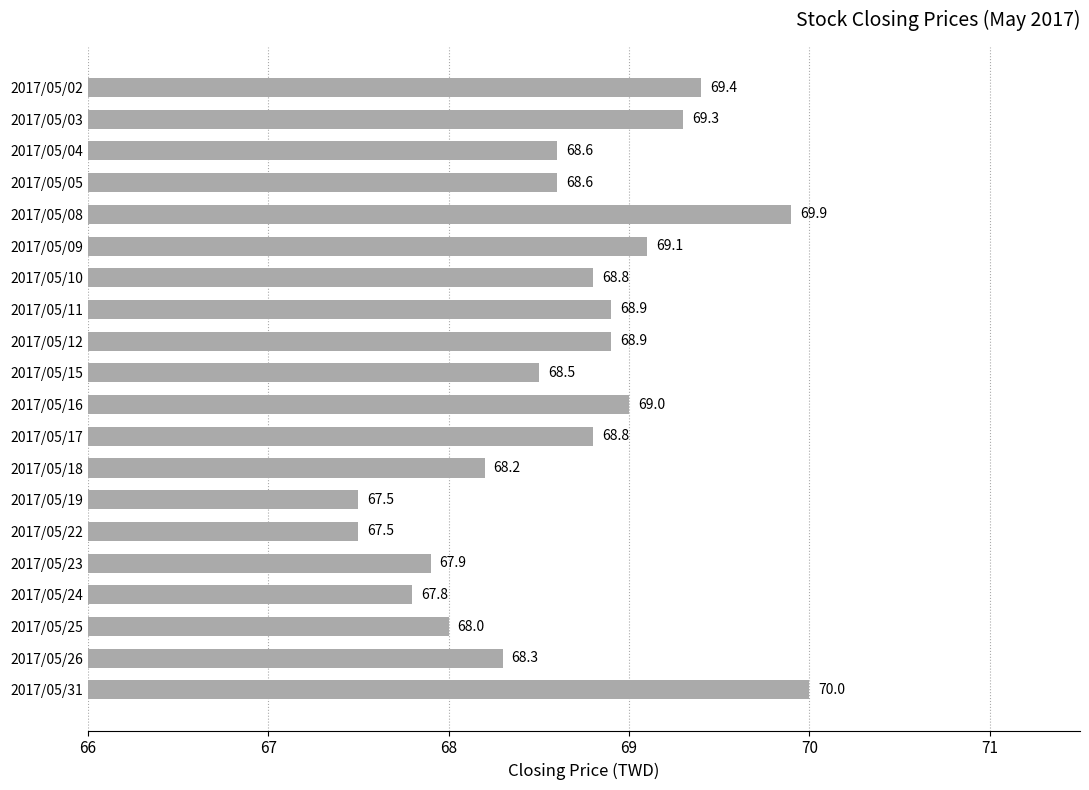

What is the difference between the values at 2017/05/15 and 2017/05/08?

1.4